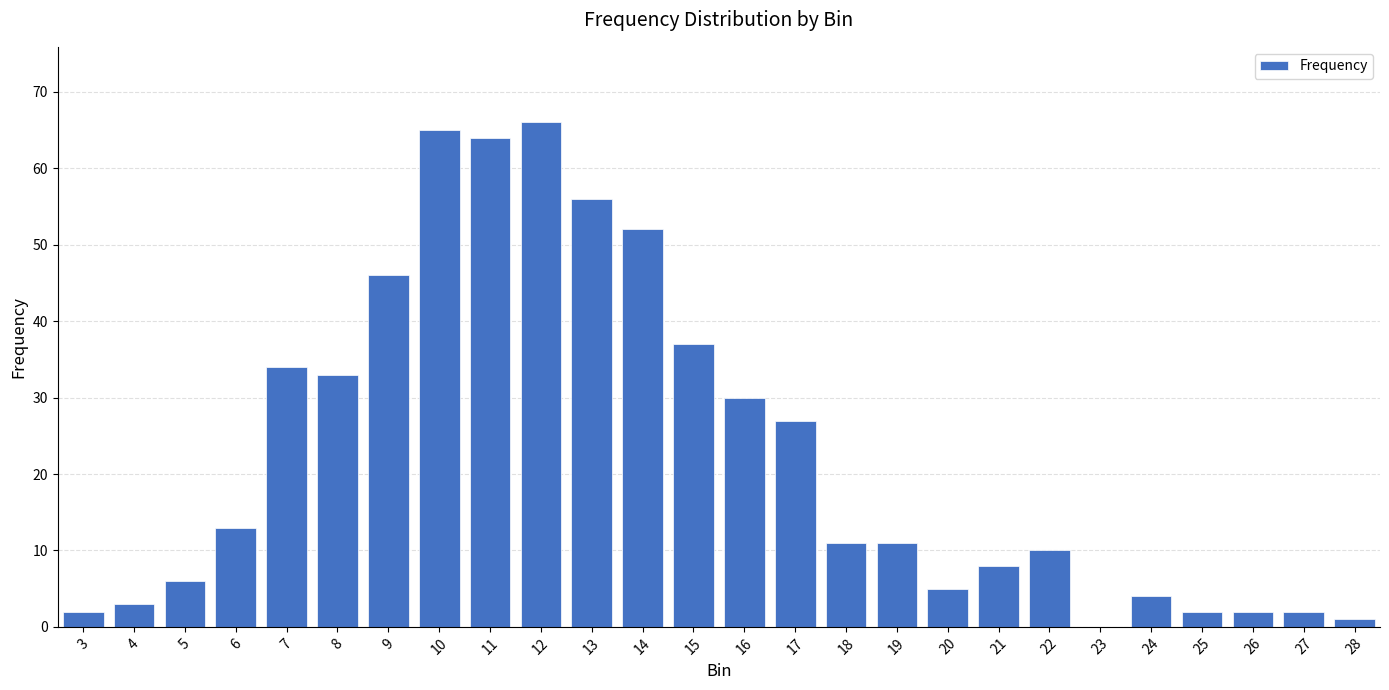

What is the sum of the values at 16 and 15?

67